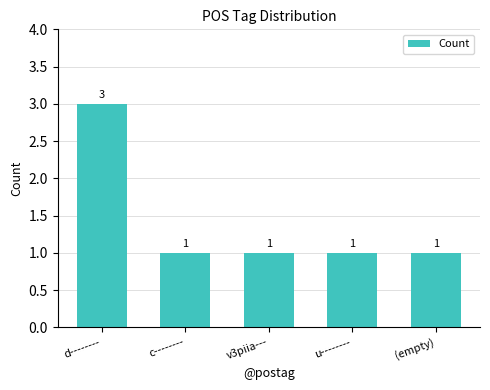

How many bars are there in total?

5